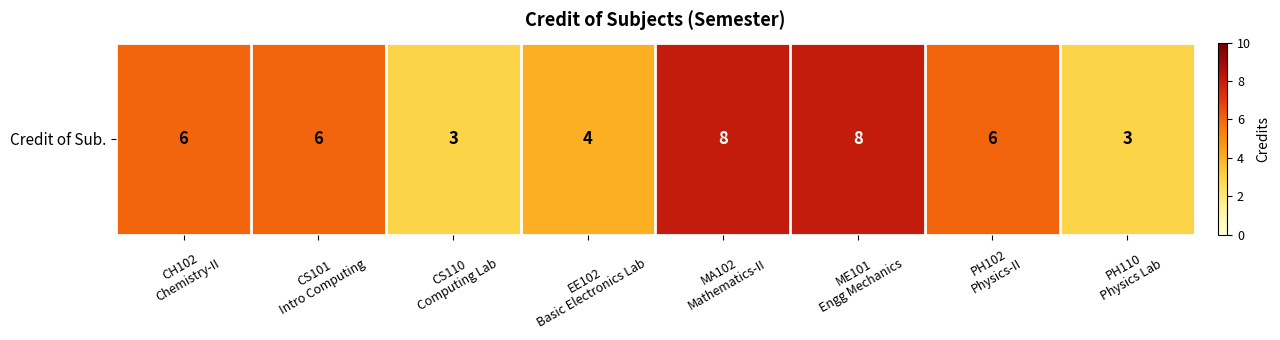

Between CS110
Computing Lab and CS101
Intro Computing, which is larger?

CS101
Intro Computing